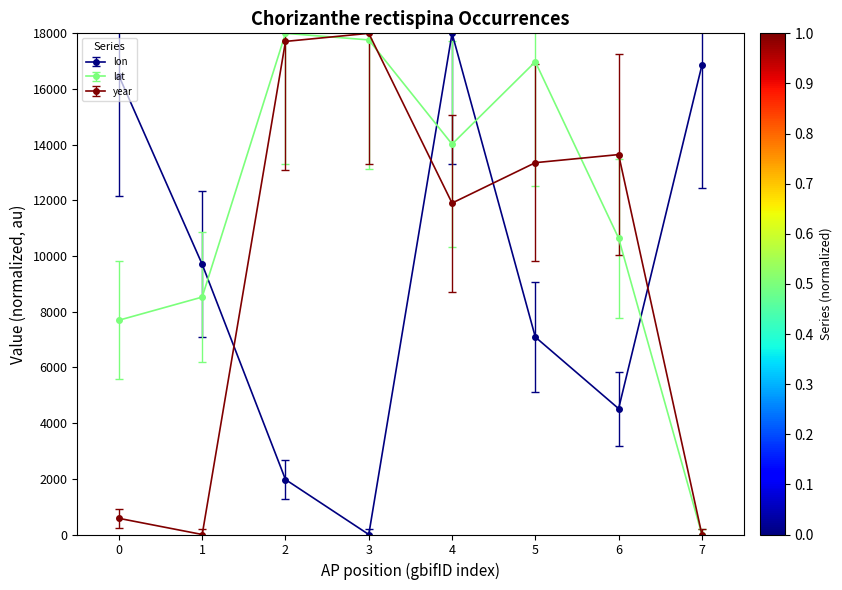

The value of lon at 7 is 24472.3. True or false?

False